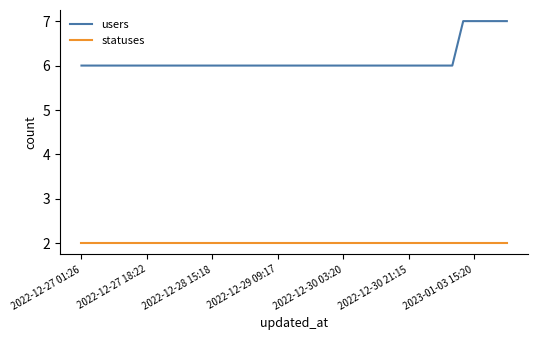

True or false: statuses and users cross at least once.

False